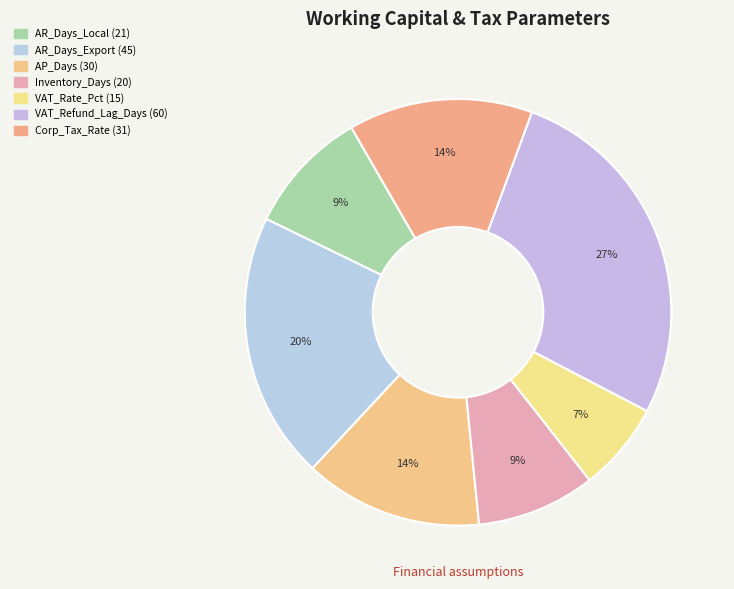

How many segments does this pie chart have?

7